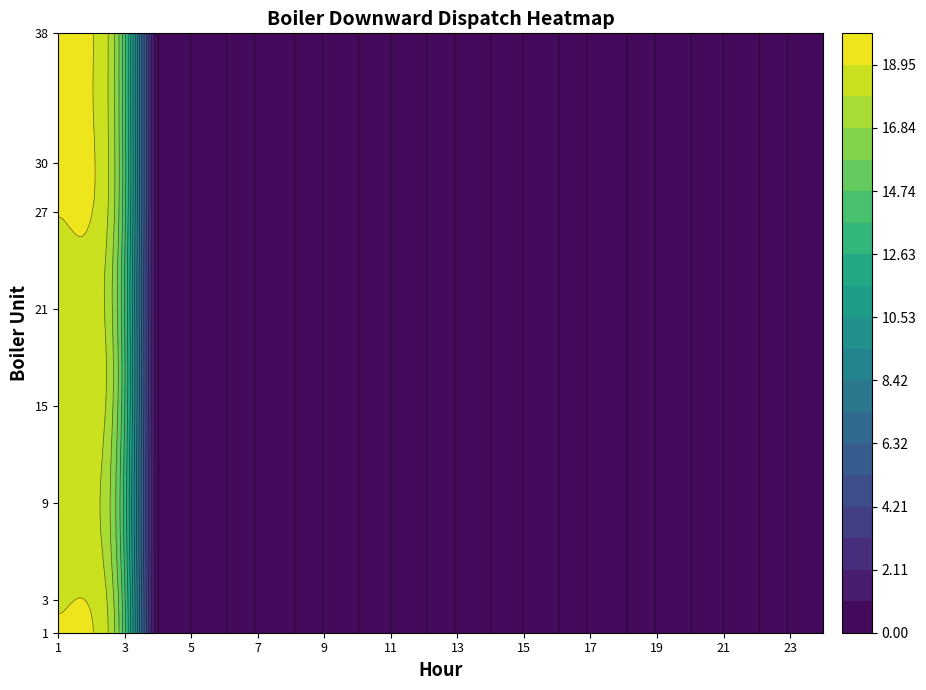

The Boiler_27 series shows 12.9 at 7. True or false?

False